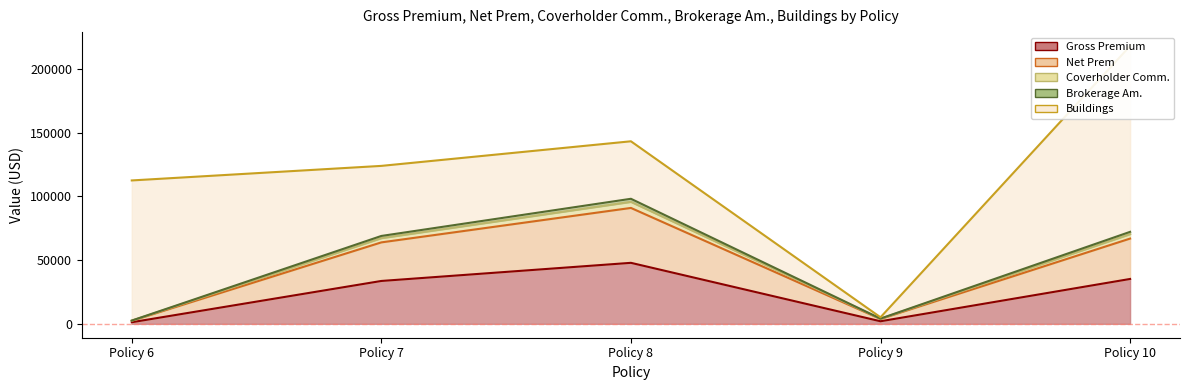

At which category is the sum across all series the highest?

Policy 8